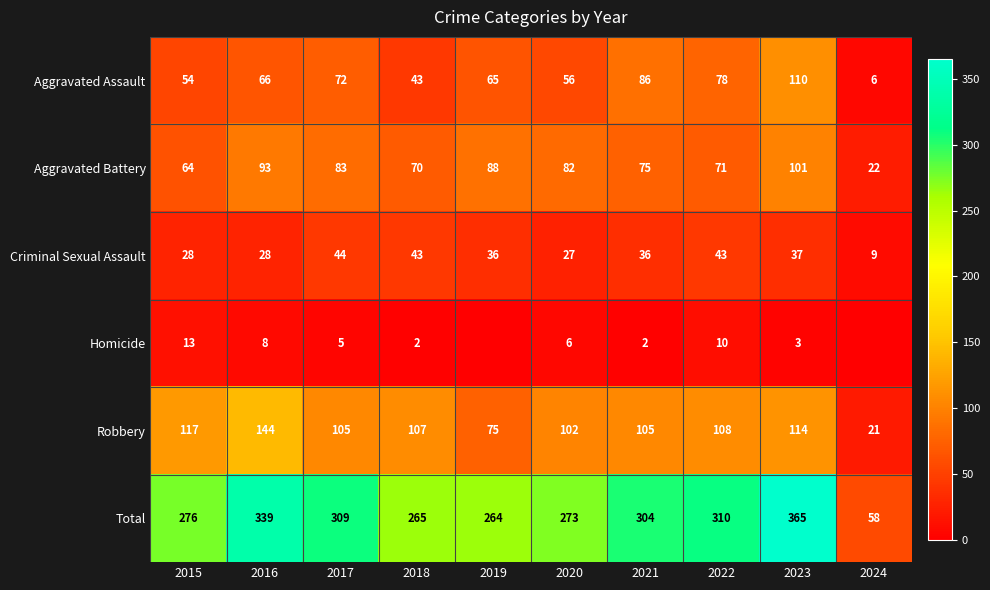

At how many categories does at least one series exceed 283?

5